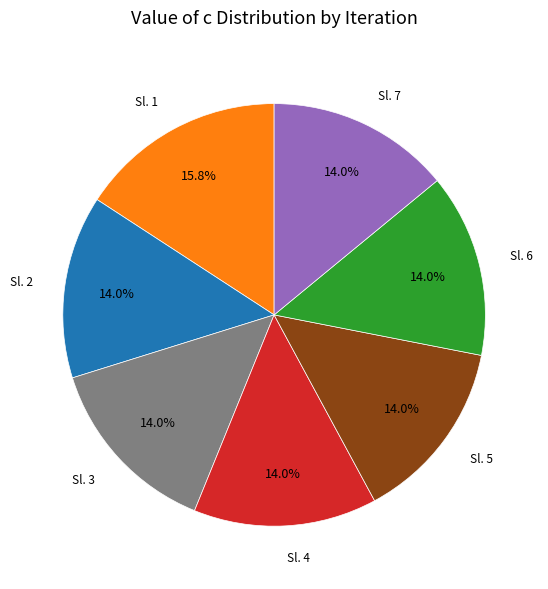

Count the number of slices in the pie.

7